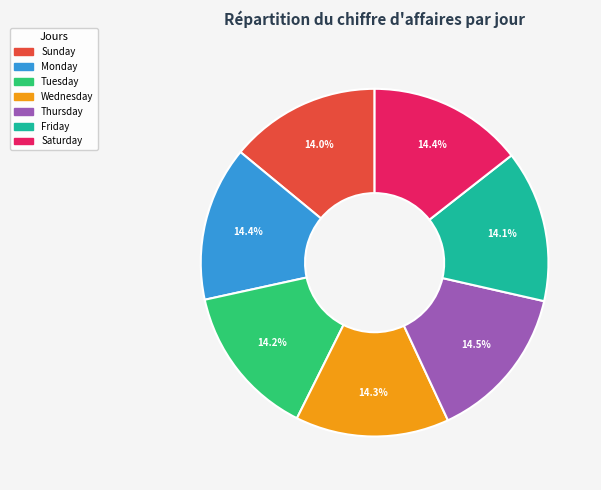

Count the number of slices in the pie.

7